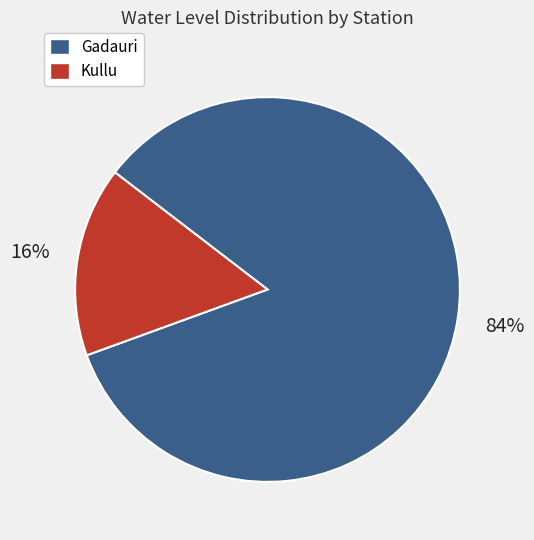

What is the majority slice?

Gadauri